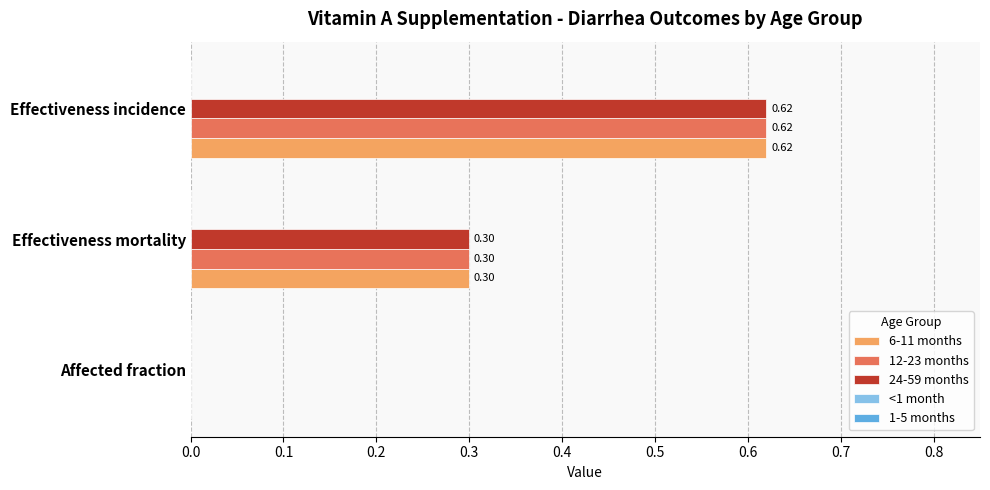

At which category is the sum across all series the highest?

Effectiveness incidence